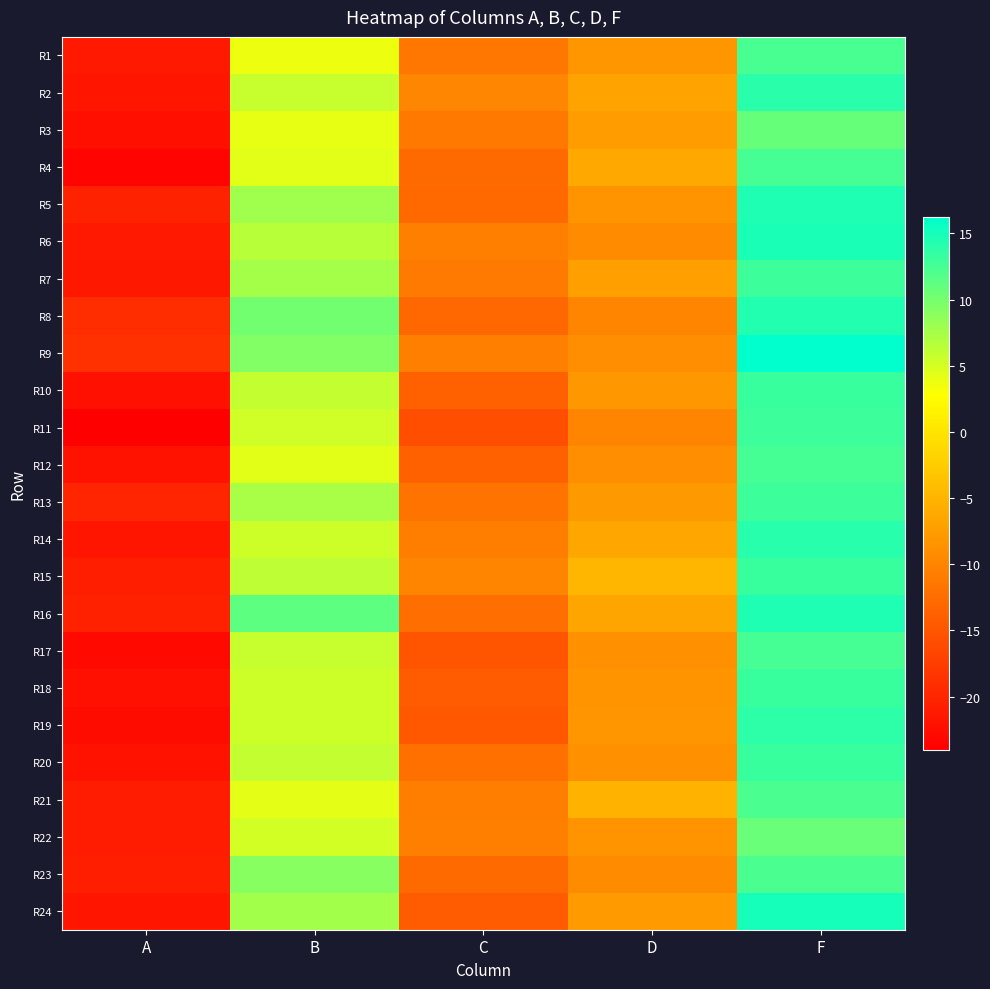

Reading left to right, what are all the values shown in this chart?

R1: A=-21.2	B=3.8	C=-11.5	D=-8.2	F=12.3
R2: A=-21.7	B=5.7	C=-9.8	D=-6.8	F=13.9
R3: A=-22.4	B=4.0	C=-11.3	D=-7.4	F=10.8
R4: A=-23.4	B=4.3	C=-12.8	D=-6.3	F=12.6
R5: A=-20.4	B=7.9	C=-12.9	D=-8.6	F=14.7
R6: A=-21.2	B=6.6	C=-10.6	D=-9.3	F=14.8
R7: A=-21.5	B=7.5	C=-11.0	D=-7.1	F=12.9
R8: A=-19.2	B=10.2	C=-13.0	D=-9.9	F=14.4
R9: A=-18.8	B=9.3	C=-10.6	D=-8.9	F=16.2
R10: A=-22.2	B=6.0	C=-13.9	D=-8.0	F=13.1
R11: A=-24.0	B=5.4	C=-15.8	D=-10.1	F=13.0
R12: A=-21.9	B=4.4	C=-13.6	D=-8.9	F=12.6
R13: A=-20.1	B=7.4	C=-11.9	D=-8.0	F=13.0
R14: A=-21.7	B=5.5	C=-10.7	D=-6.4	F=14.1
R15: A=-20.6	B=6.3	C=-9.9	D=-4.8	F=13.2
R16: A=-20.4	B=11.2	C=-12.3	D=-6.6	F=14.5
R17: A=-23.1	B=5.8	C=-15.2	D=-8.9	F=12.5
R18: A=-22.1	B=5.4	C=-14.3	D=-8.5	F=13.1
R19: A=-22.7	B=5.5	C=-14.7	D=-8.1	F=13.7
R20: A=-21.8	B=6.0	C=-12.1	D=-8.9	F=13.2
R21: A=-20.9	B=4.3	C=-10.7	D=-5.1	F=12.2
R22: A=-20.9	B=5.2	C=-10.6	D=-8.5	F=10.7
R23: A=-20.6	B=9.1	C=-12.7	D=-9.2	F=12.2
R24: A=-21.7	B=7.7	C=-14.3	D=-7.7	F=15.0